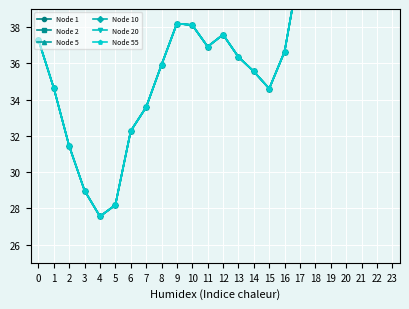

In Node 10, how many points are lower than both neighbors (excluding endpoints)?

3